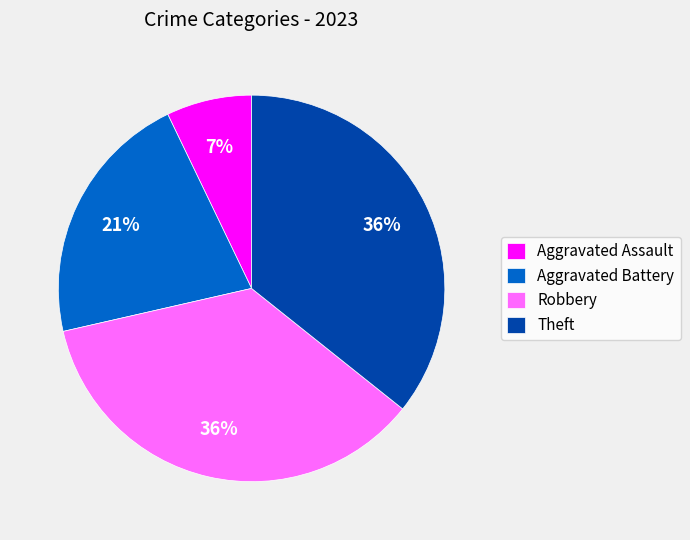

True or false: Aggravated Battery accounts for 21% of the total.

True